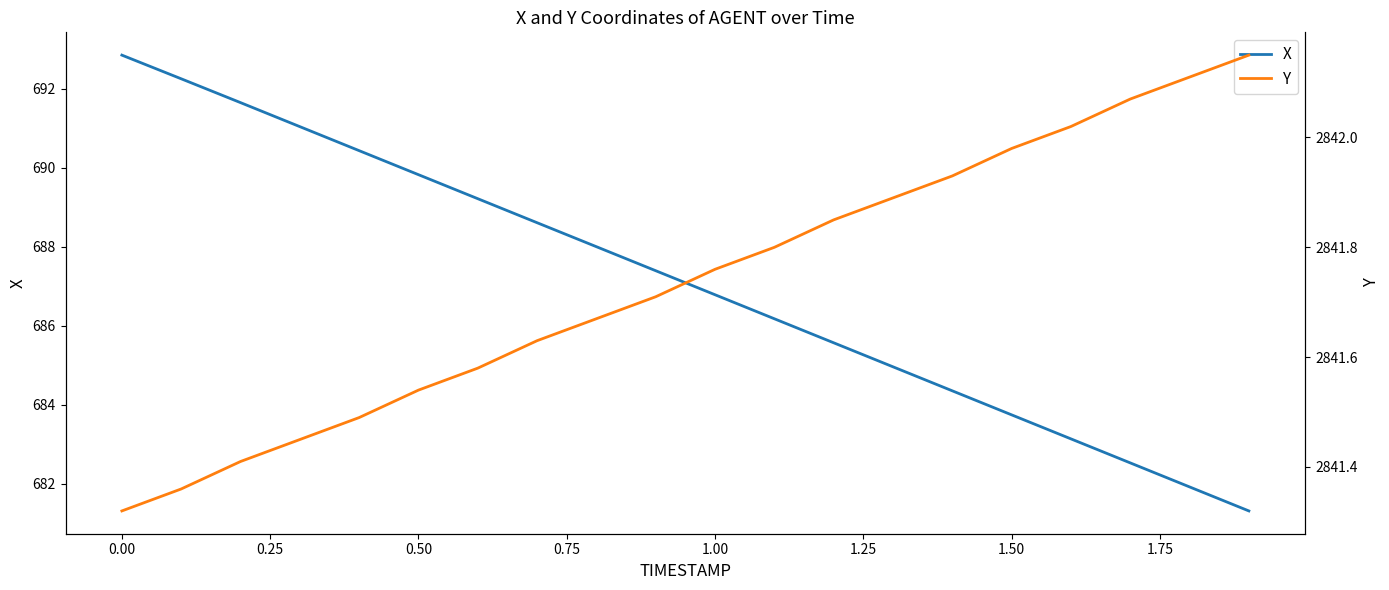

Which series has the widest spread of values?

X